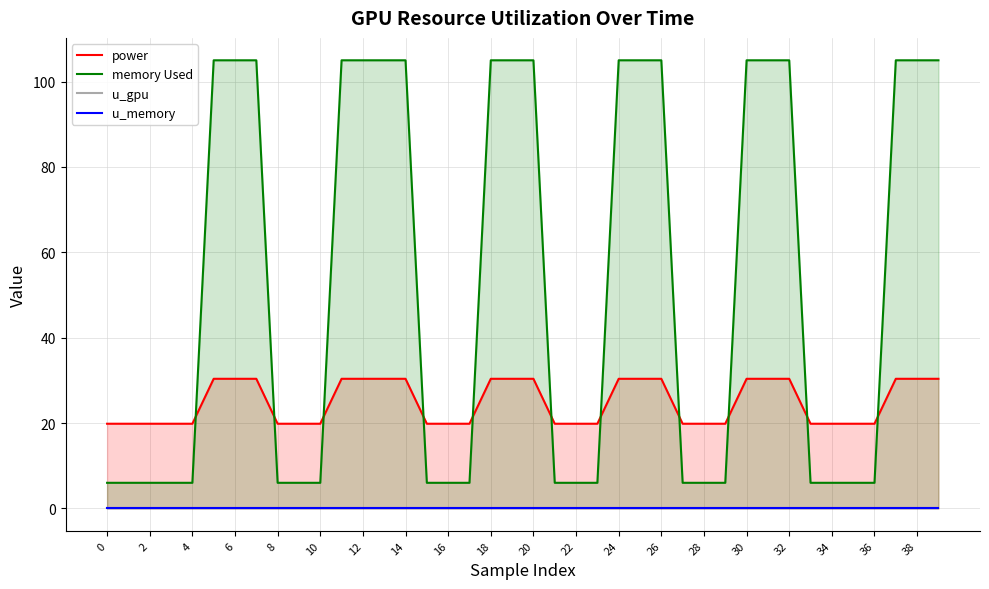

The memory Used series shows 105 at 20. True or false?

True